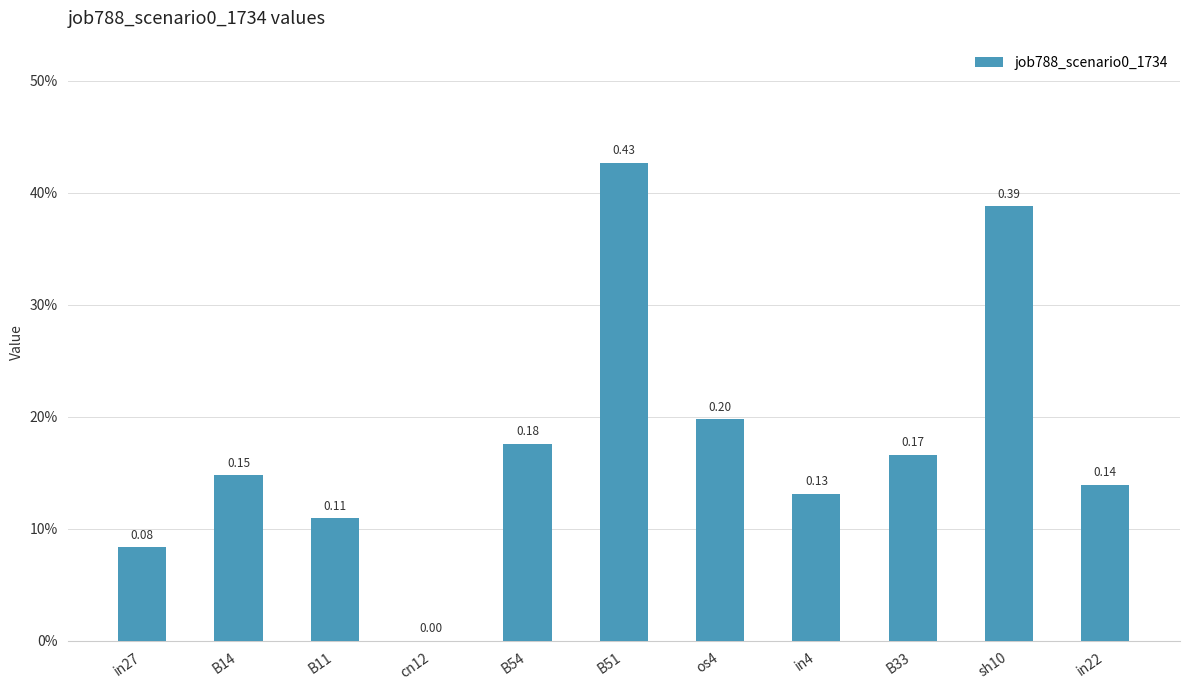

Reading left to right, list all the values displayed in this chart.

in27=0.1	B14=0.1	B11=0.1	cn12=0.0	B54=0.2	B51=0.4	os4=0.2	in4=0.1	B33=0.2	sh10=0.4	in22=0.1